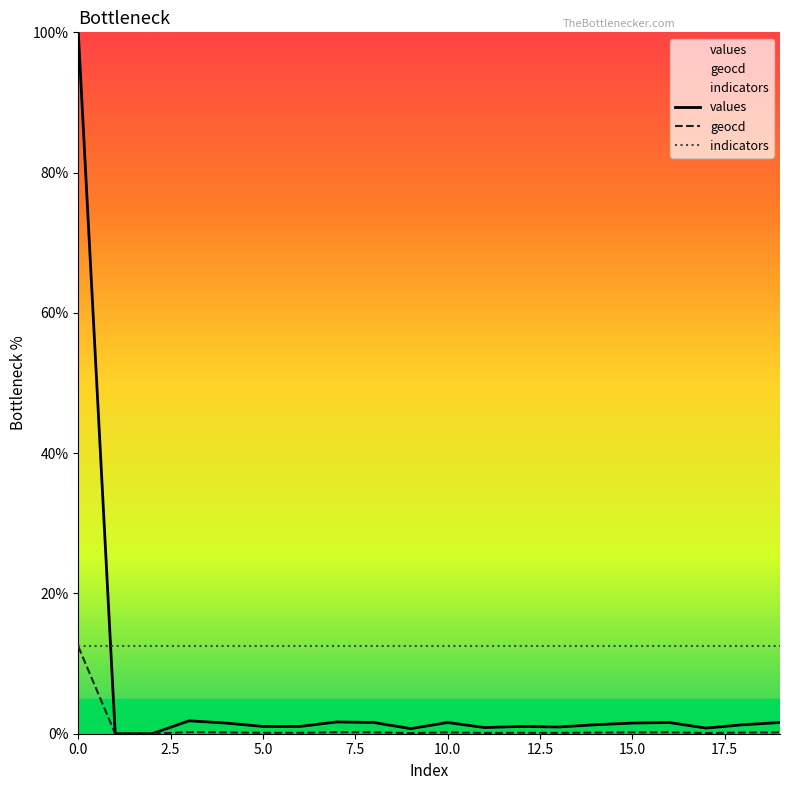

Which series has the largest total across all categories?

indicators